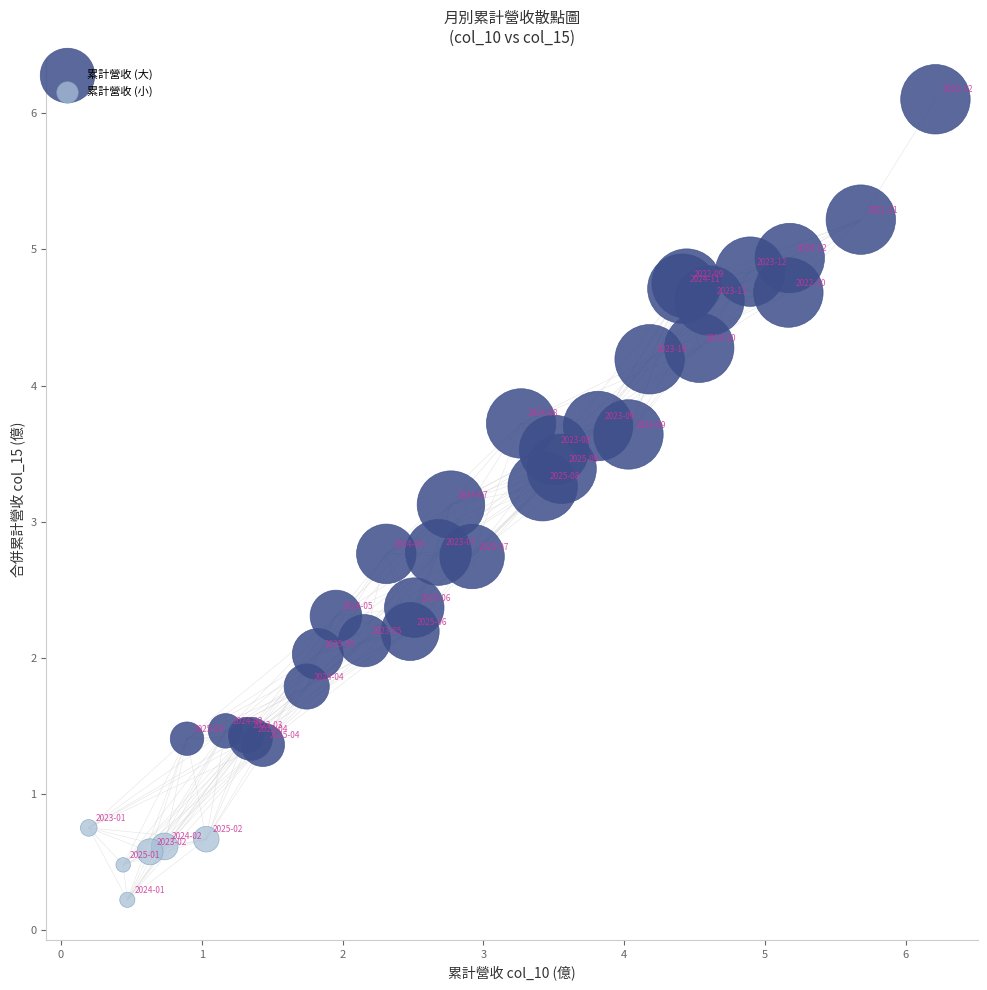

Which series contains the lowest Y value?

累計營收 (小)